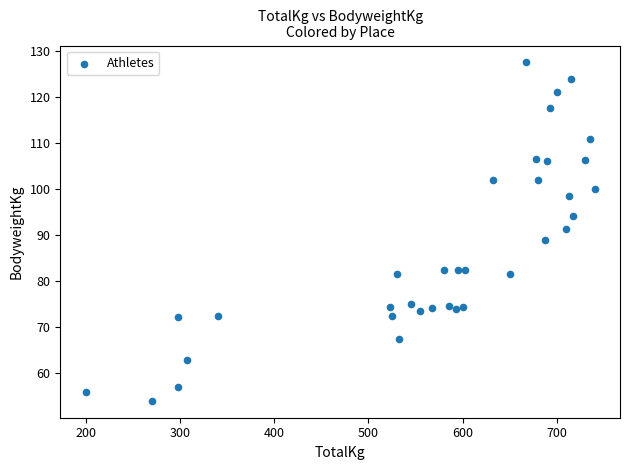

What is the range of X values (max minus min)?

540.0